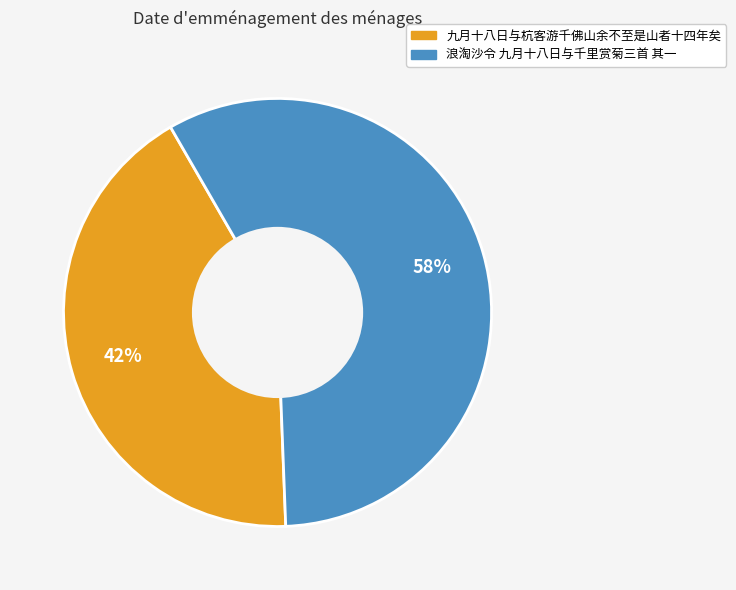

To the nearest percent, what percentage of the pie is 浪淘沙令 九月十八日与千里赏菊三首 其一?

58%